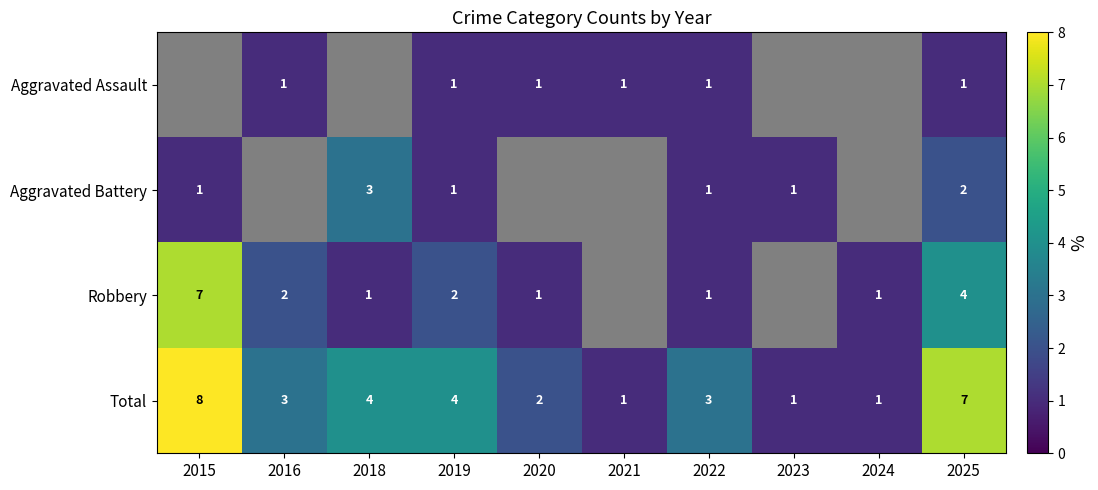

Count the Total values in the range 1 to 4.

8